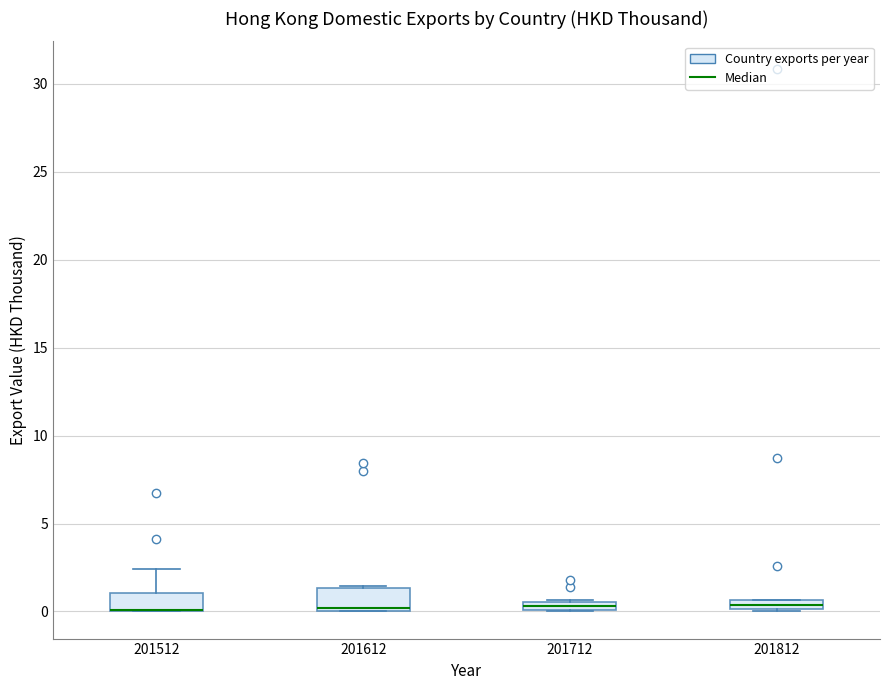

Where is the upper edge of the box at x = 201812 on the y-axis? The values are not printed on the chart, so give them approximately, as read against the axis.

0.5